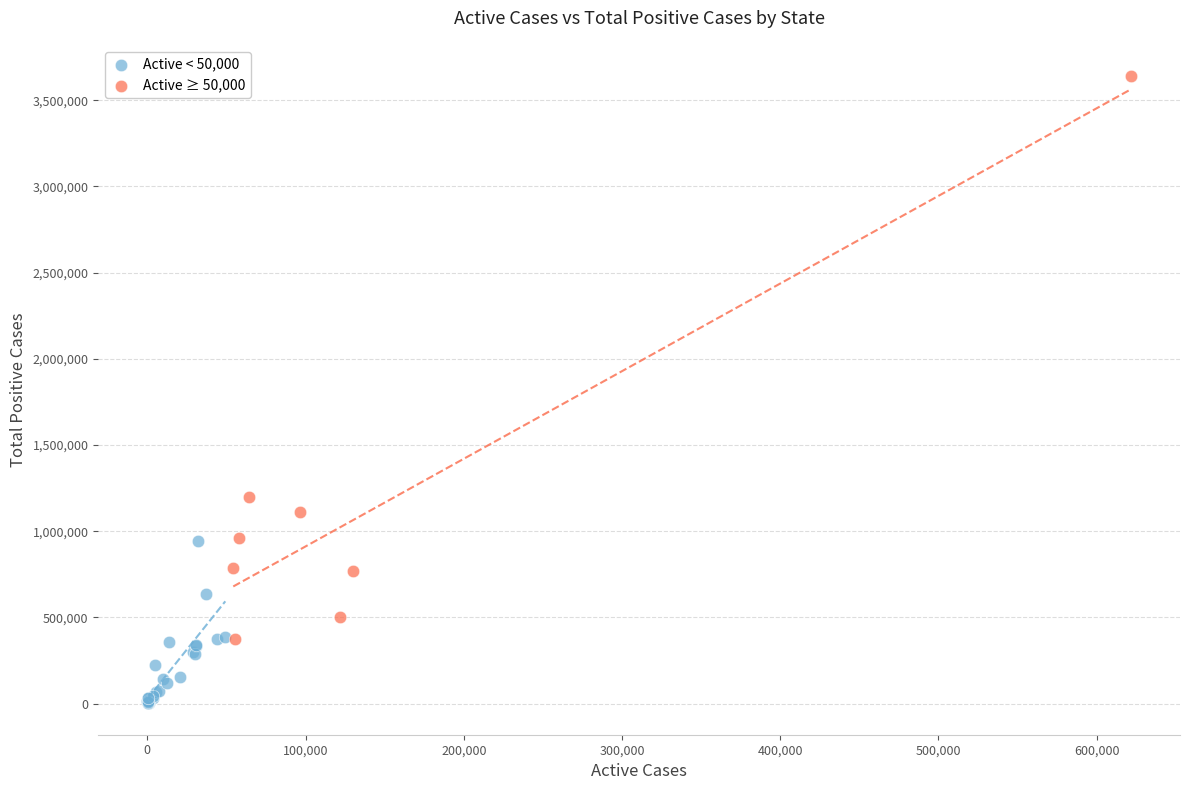

What are all the series names shown in the legend?

Active < 50,000, Active ≥ 50,000